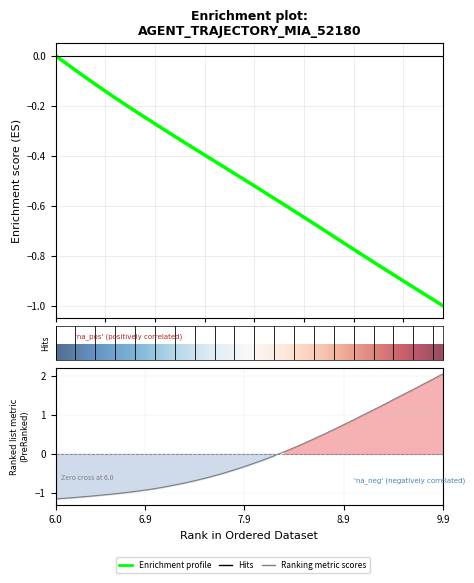

What is the sum of the Y values at 20 and 30?

0.6